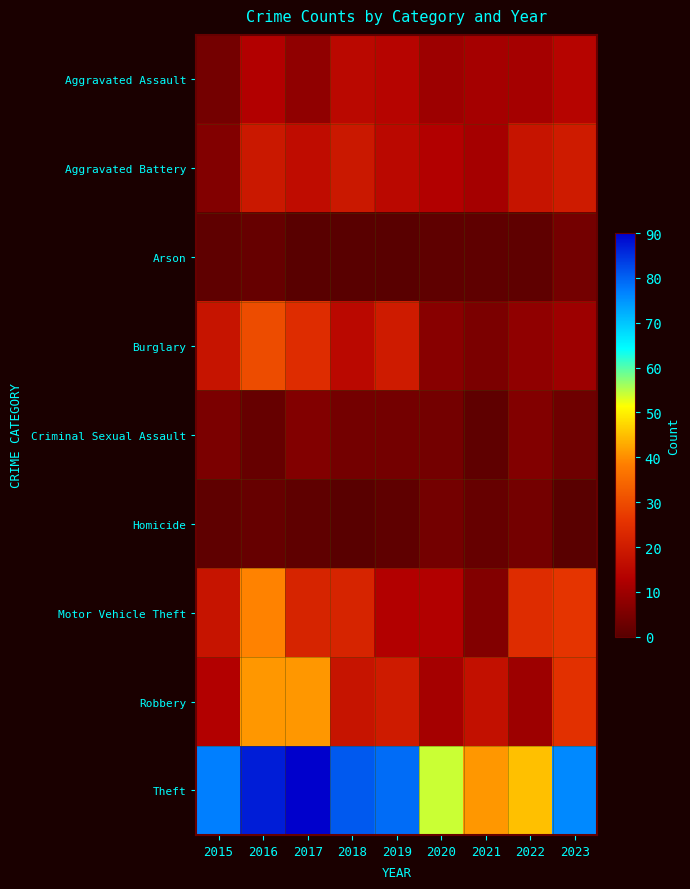

Reading left to right, list all the values displayed in this chart.

Aggravated Assault: 2015=4	2016=13	2017=8	2018=15	2019=14	2020=10	2021=11	2022=11	2023=14
Aggravated Battery: 2015=6	2016=19	2017=16	2018=19	2019=15	2020=13	2021=11	2022=18	2023=20
Arson: 2015=1	2016=2	2017=0	2018=0	2019=0	2020=1	2021=1	2022=1	2023=4
Burglary: 2015=18	2016=30	2017=24	2018=15	2019=20	2020=7	2021=5	2022=8	2023=10
Criminal Sexual Assault: 2015=5	2016=2	2017=6	2018=4	2019=4	2020=4	2021=1	2022=6	2023=3
Homicide: 2015=1	2016=2	2017=1	2018=0	2019=1	2020=4	2021=2	2022=4	2023=0
Motor Vehicle Theft: 2015=18	2016=39	2017=22	2018=22	2019=13	2020=13	2021=6	2022=24	2023=26
Robbery: 2015=13	2016=41	2017=41	2018=18	2019=20	2020=11	2021=17	2022=10	2023=25
Theft: 2015=77	2016=87	2017=90	2018=81	2019=79	2020=54	2021=41	2022=45	2023=76